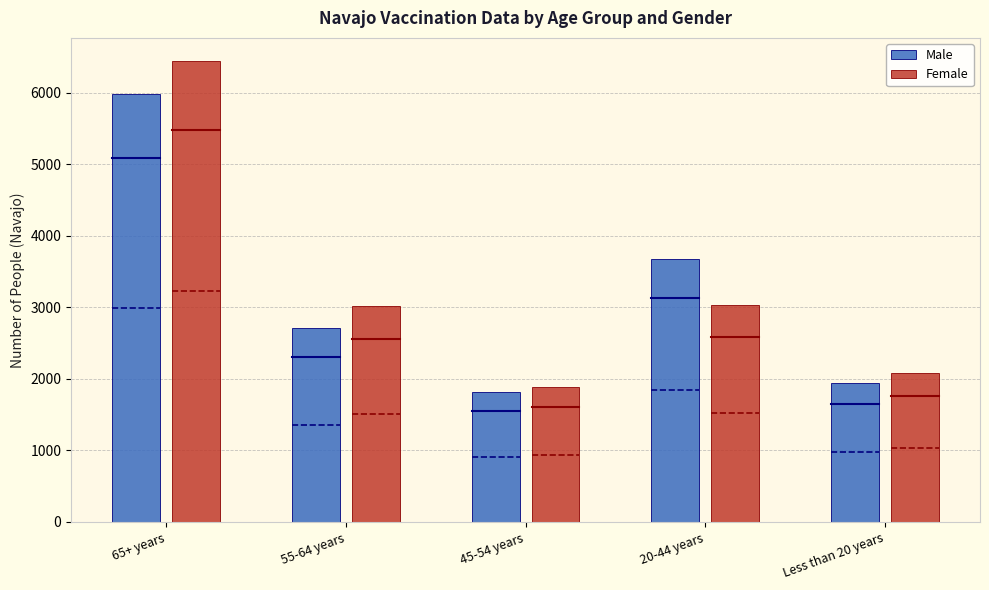

The value of Female at Less than 20 years is 2078. True or false?

True